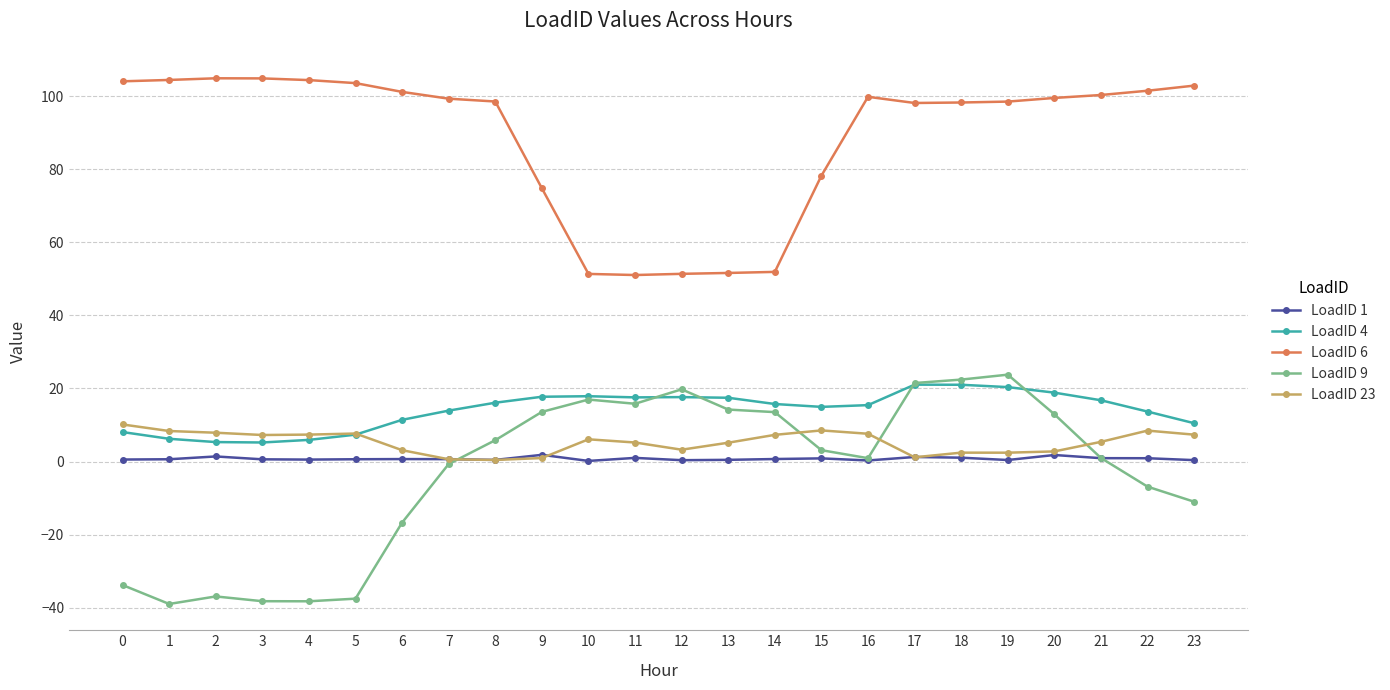

Is it true that LoadID 9 equals 19.8 at 12?

True